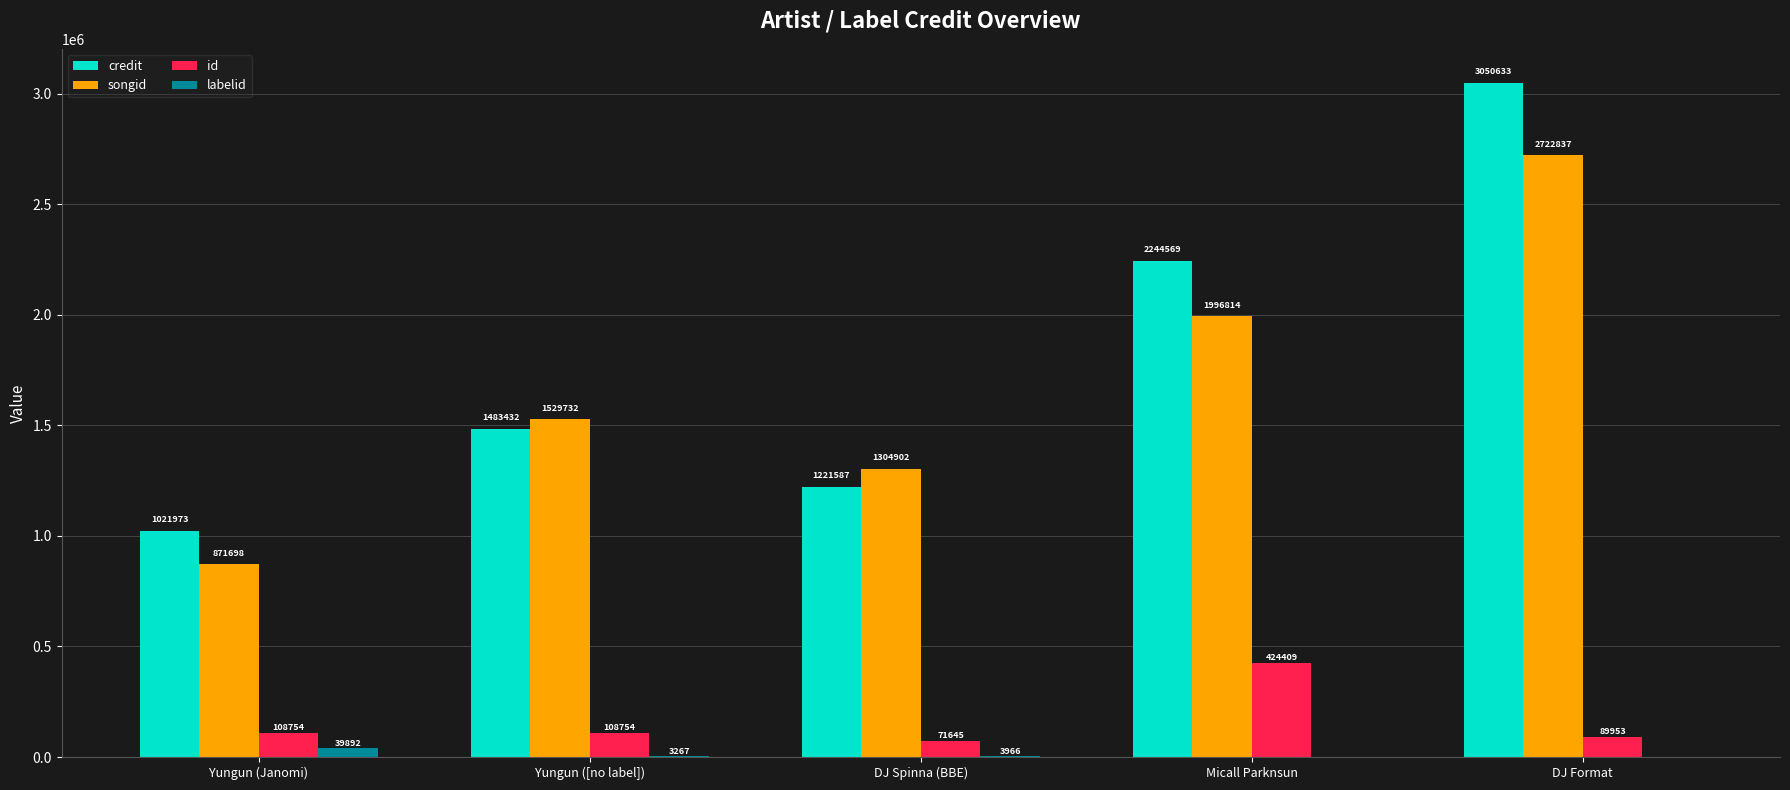

Between Yungun ([no label]) and DJ Spinna (BBE), which series saw the biggest shift?

credit